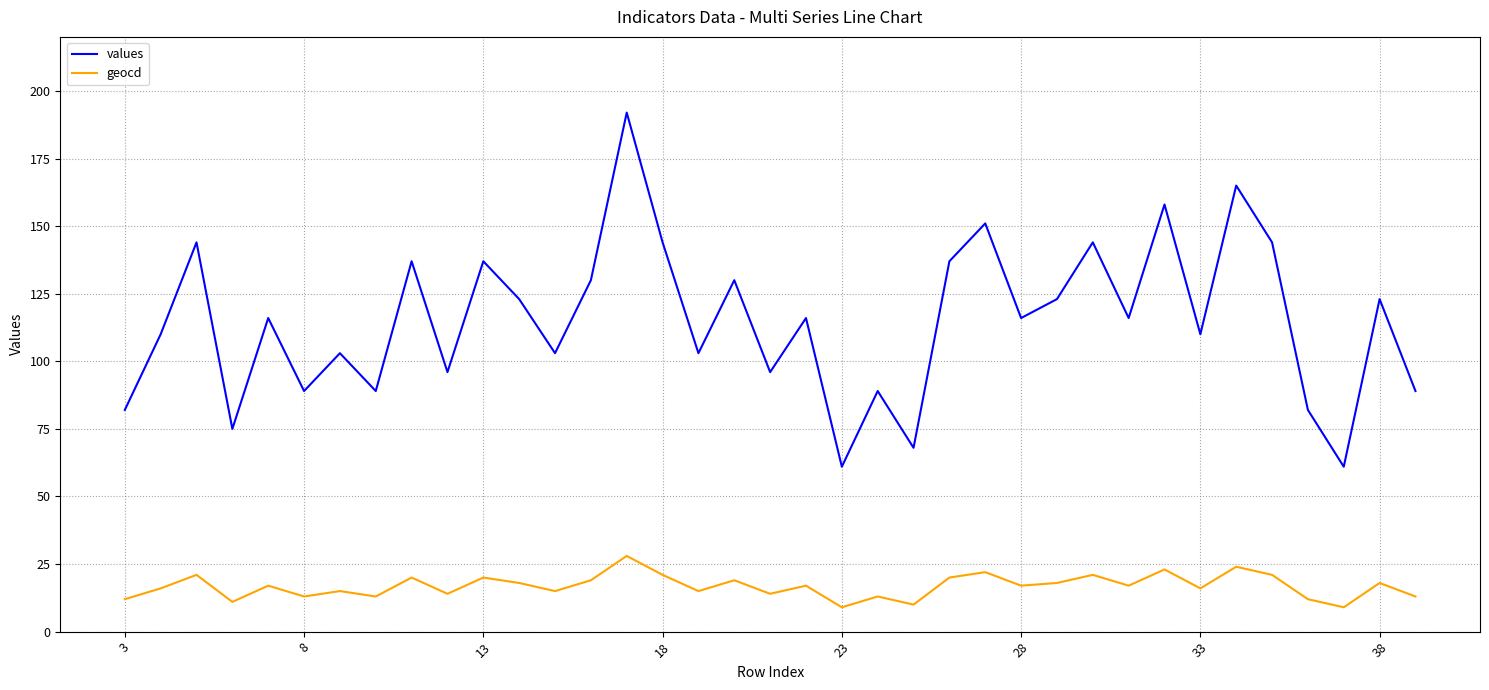

What is the minimum value shown in the chart?

9